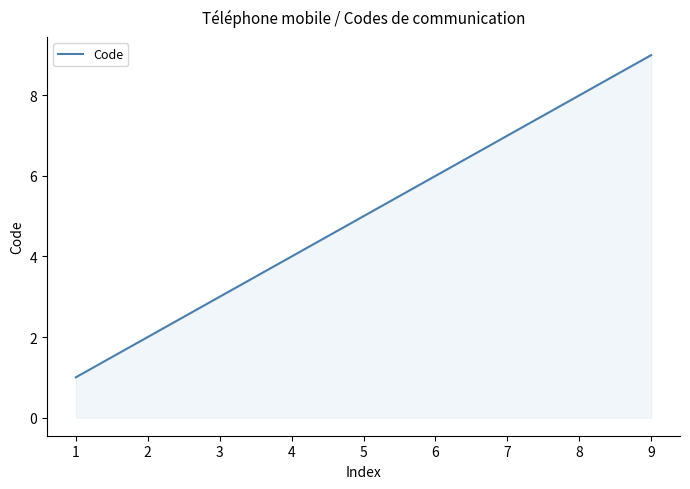

The value at 7 is 9. True or false?

False